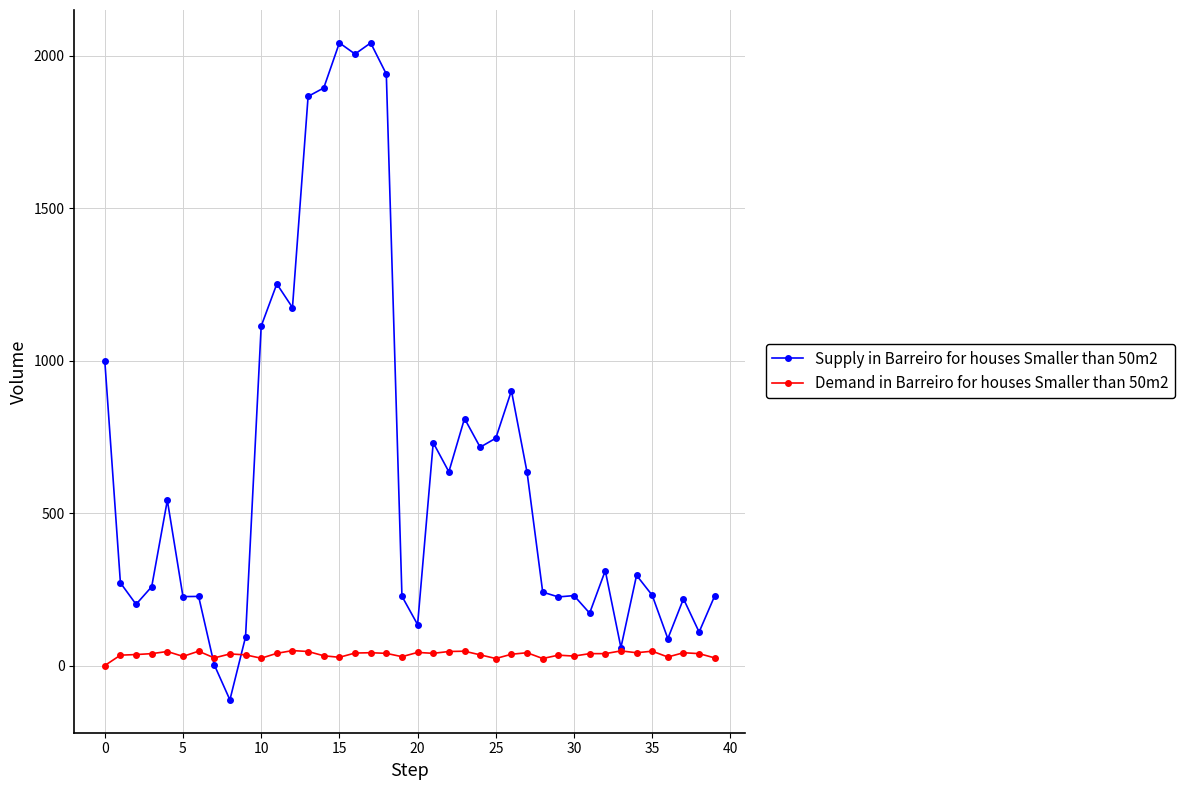

Which series has the largest range (max minus min)?

Supply in Barreiro for houses Smaller than 50m2